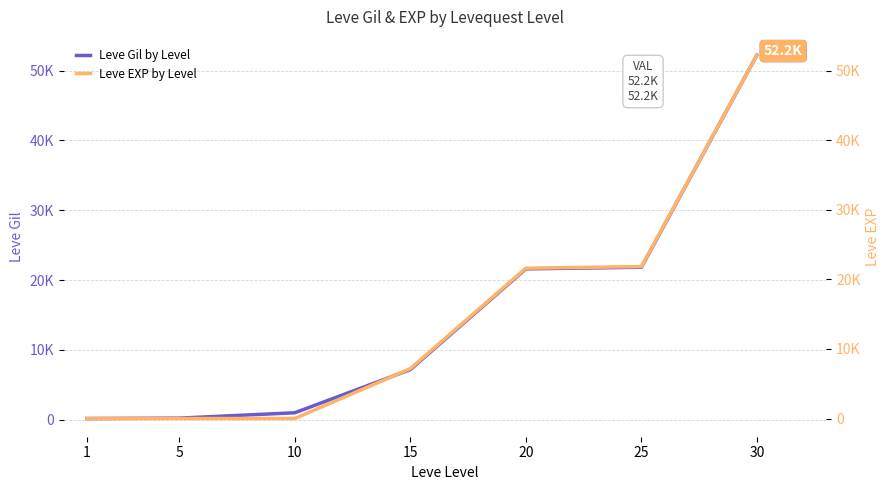

How many distinct data groups are displayed?

2